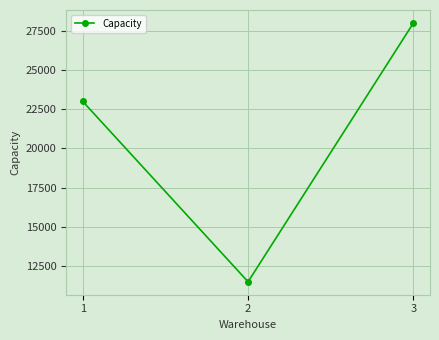

What is the average value?

20833